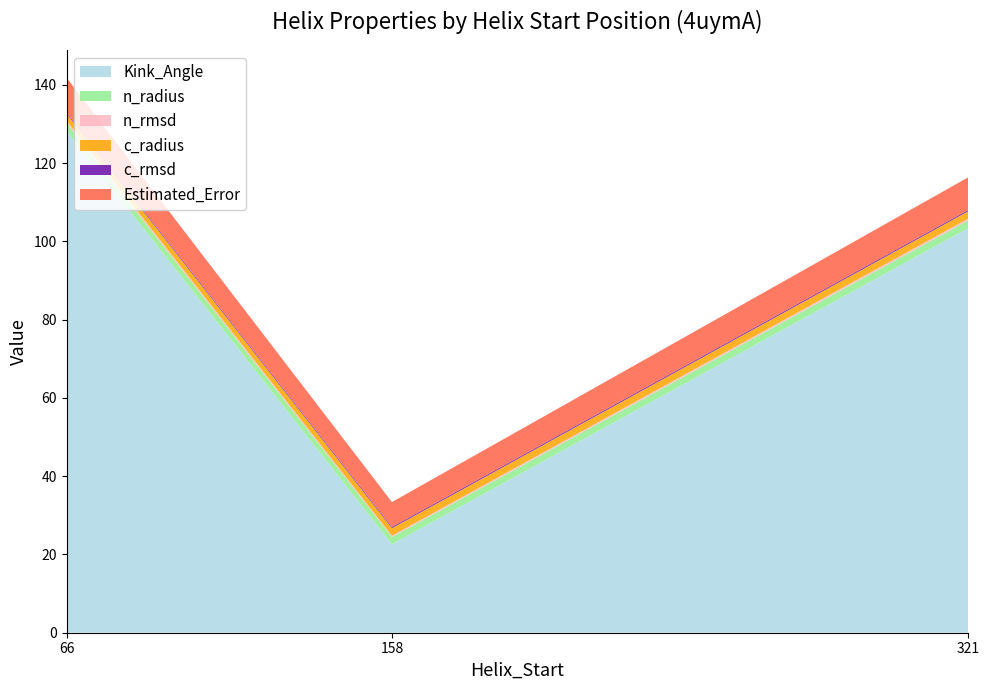

Reading left to right, extract all data points from this chart.

Kink_Angle: 66=128.3	158=22.6	321=103.4
n_radius: 66=2.0	158=1.8	321=2.0
n_rmsd: 66=0.5	158=0.3	321=0.5
c_radius: 66=1.9	158=1.9	321=1.9
c_rmsd: 66=0.3	158=0.3	321=0.3
Estimated_Error: 66=8.9	158=6.4	321=8.4